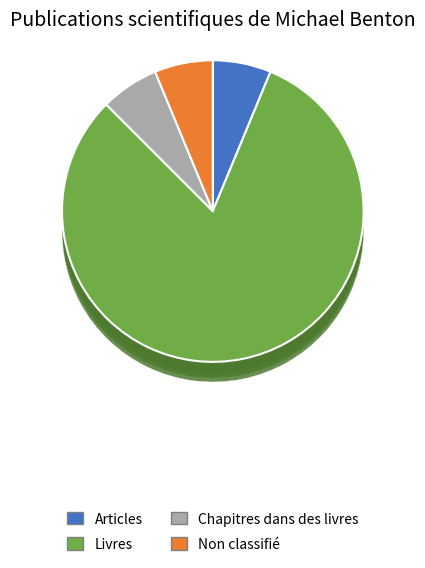

Which slice represents more than half of the pie?

Livres